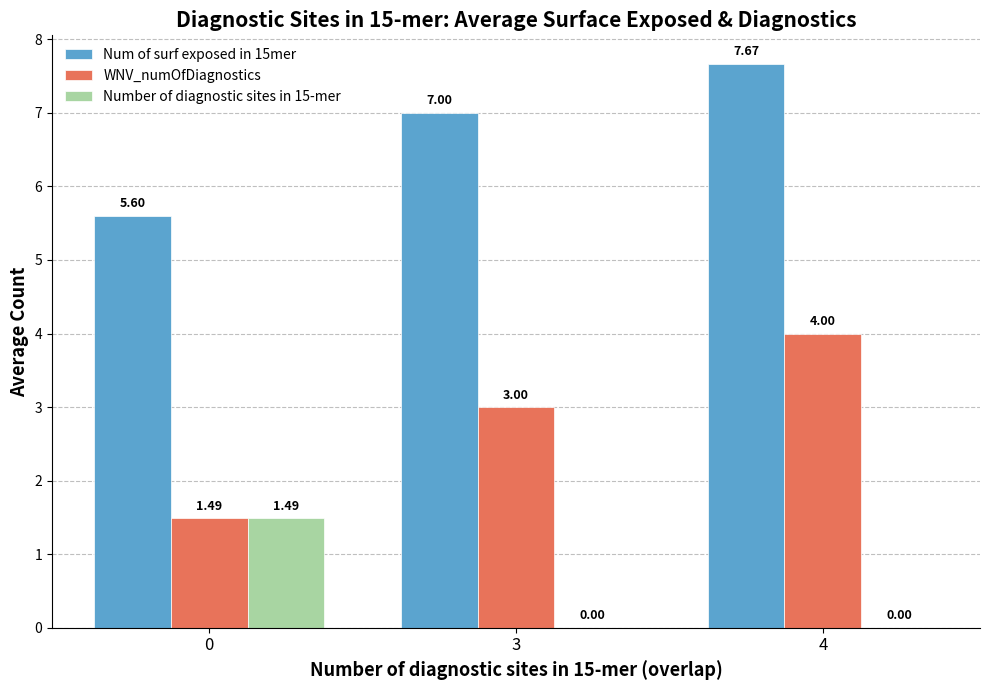

What is the maximum value shown in the chart?

7.7